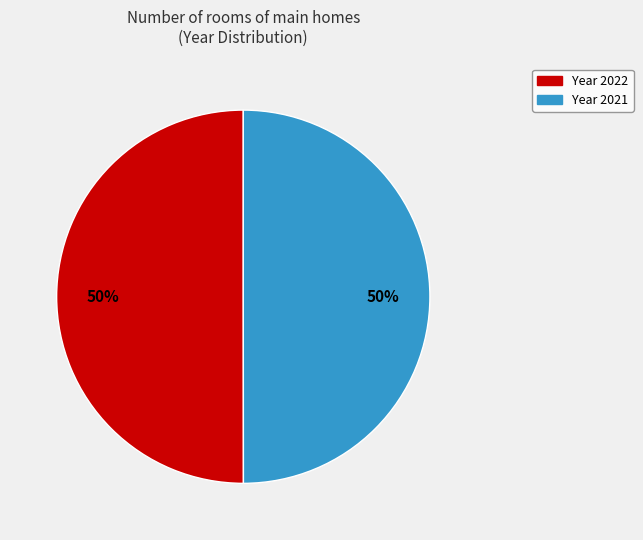

To the nearest percent, what is the average slice percentage?

50%